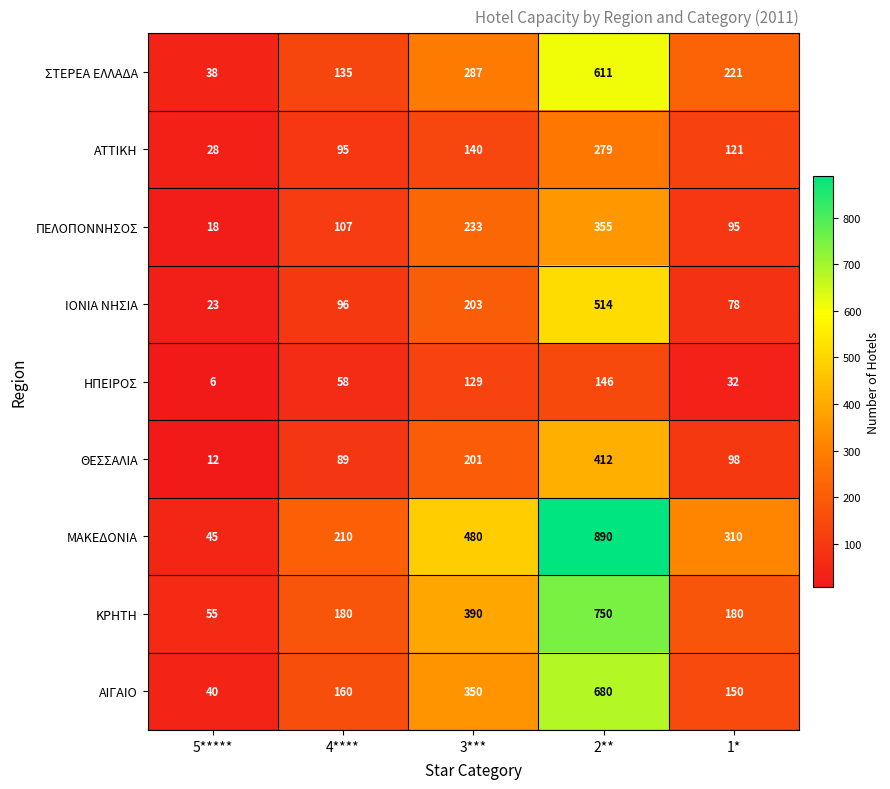

What is the maximum value shown in the chart?

890